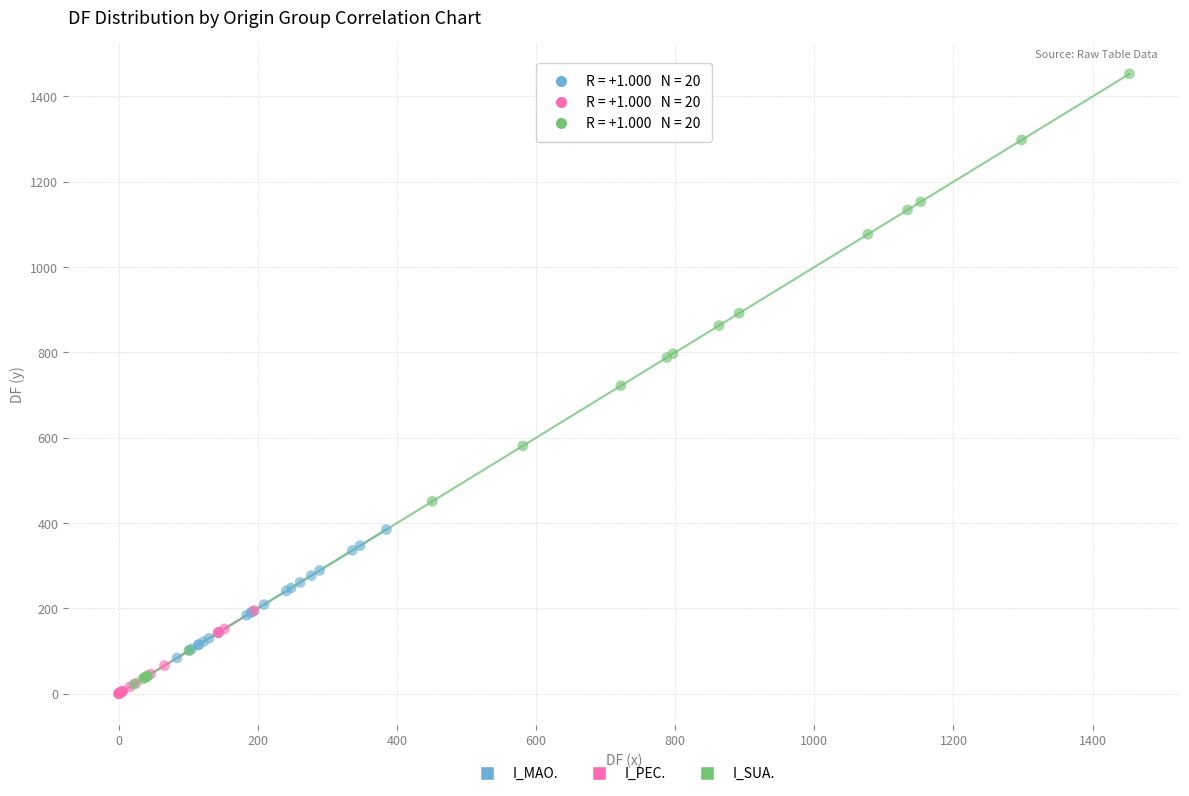

Which series contains the highest Y value?

I_SUA.